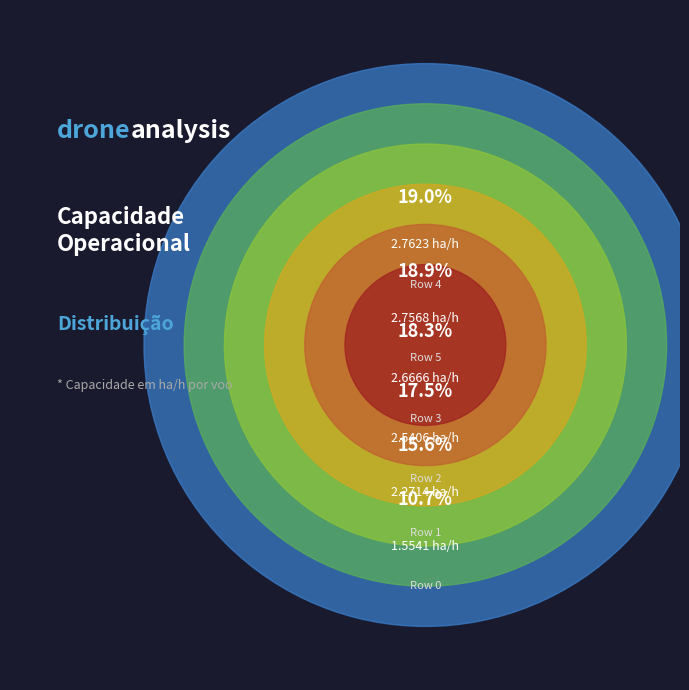

Is Row 5 the majority of the pie?

No